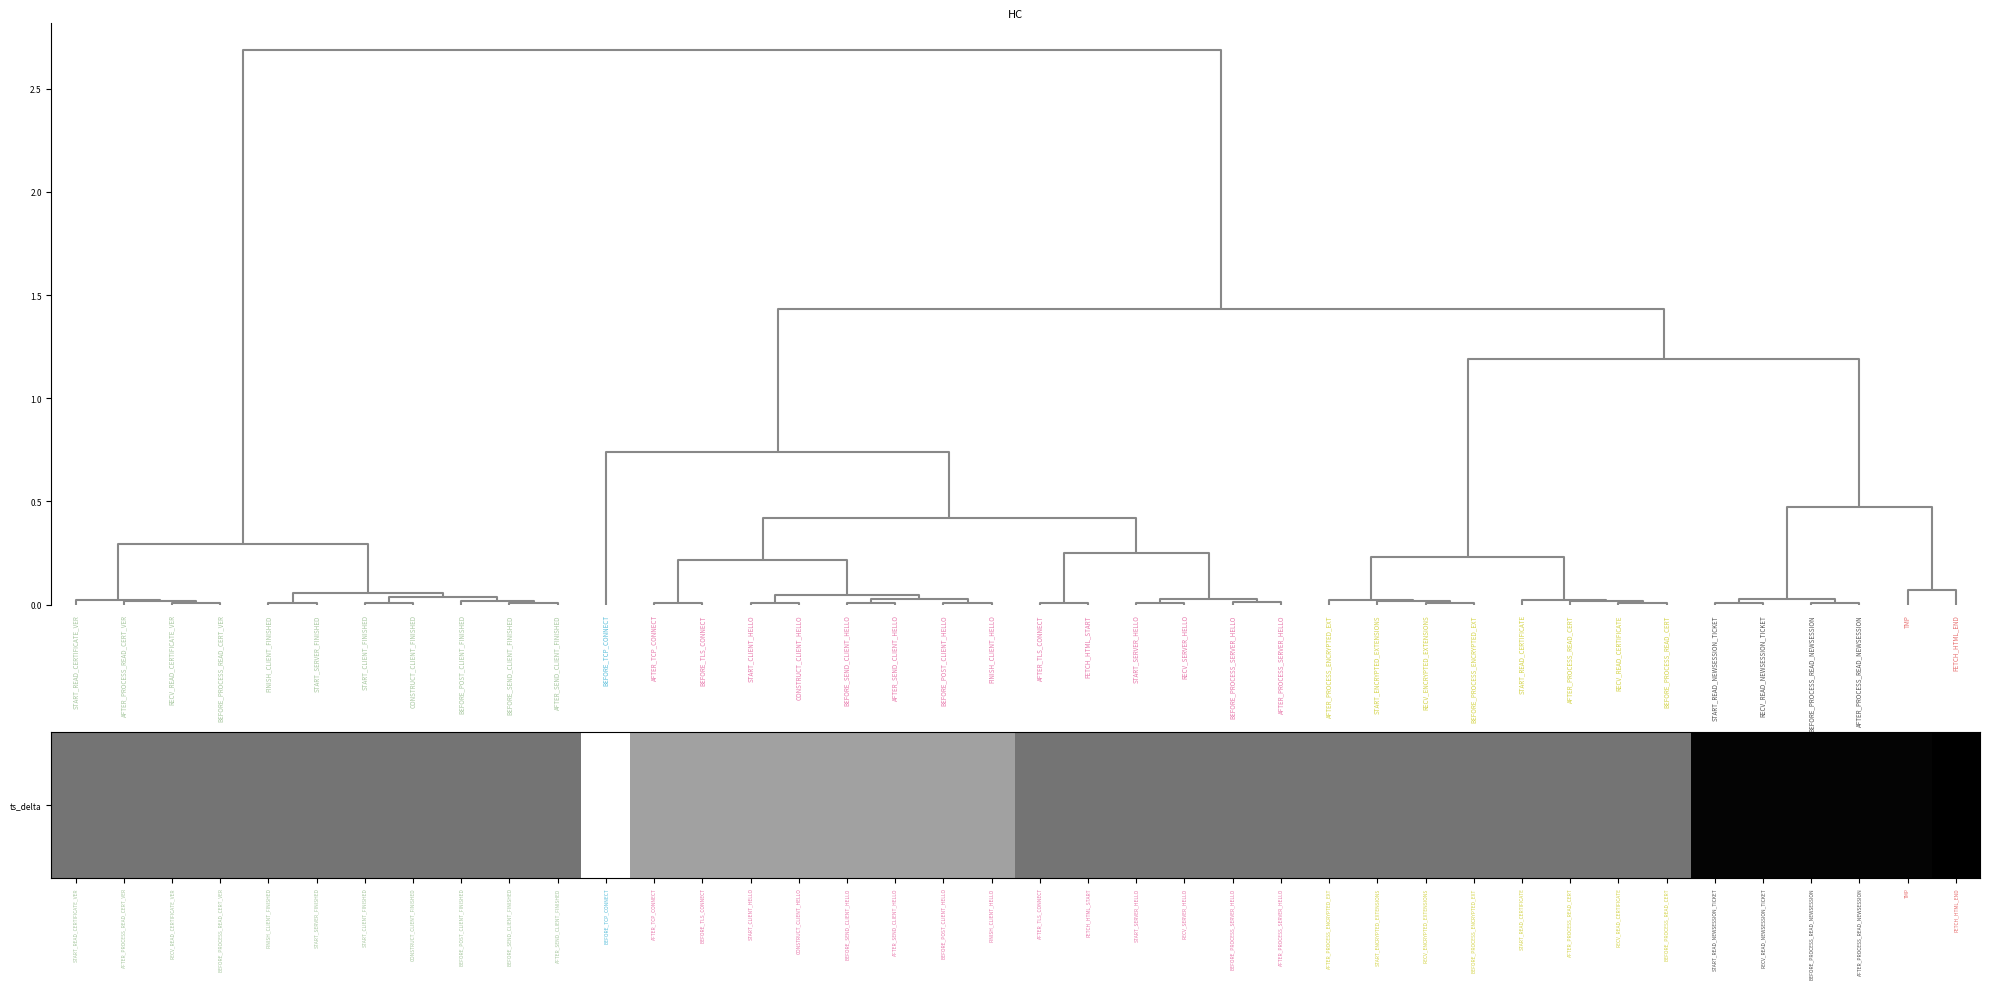

At which label is the value closest to 188?

AFTER_TCP_CONNECT